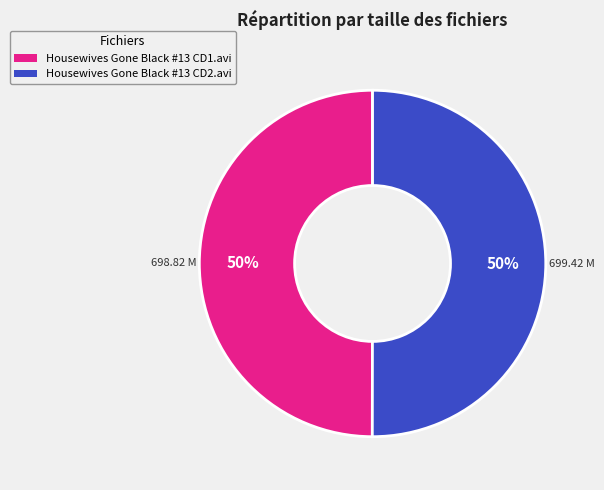

Count the number of slices in the pie.

2